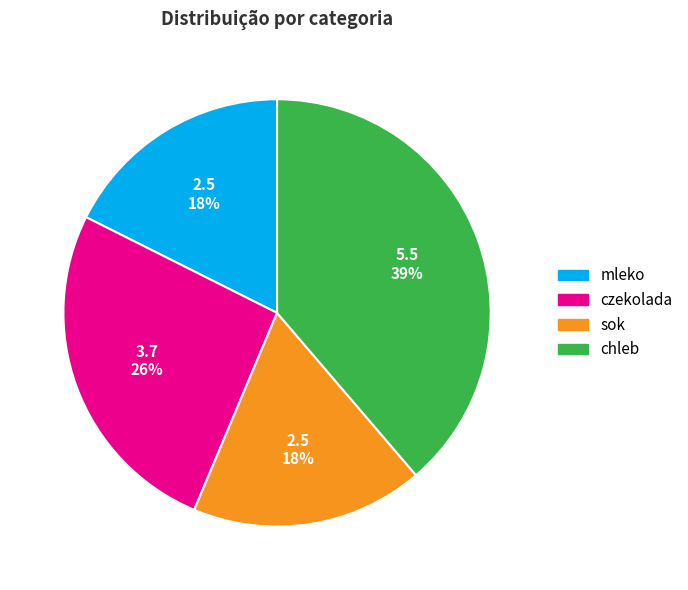

Which category has the biggest portion of the pie?

chleb